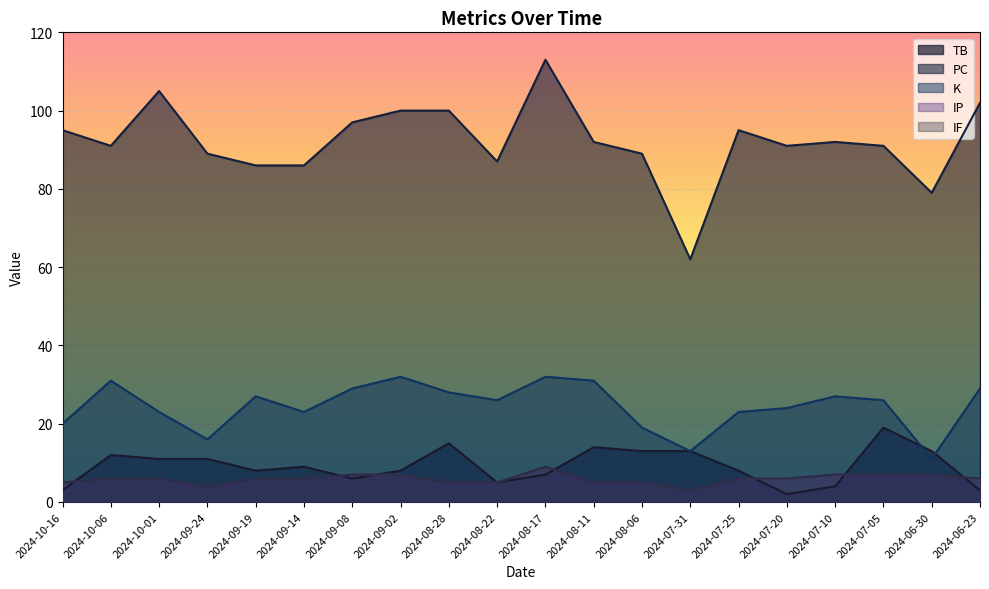

What is the value of the IF point at the 17th from the left?

7